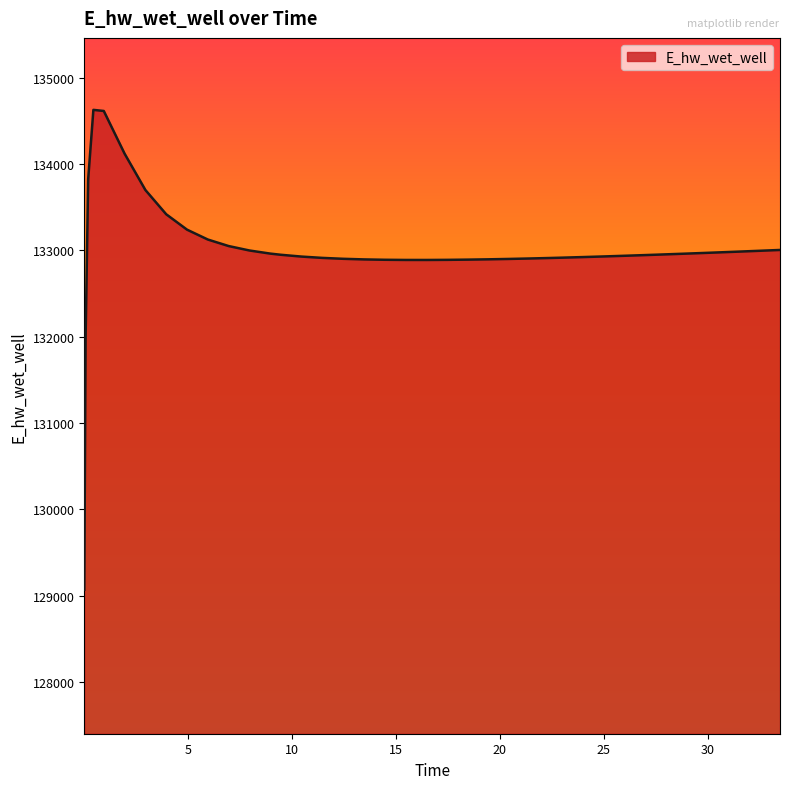

What is the difference between the maximum and minimum values?

5557.6